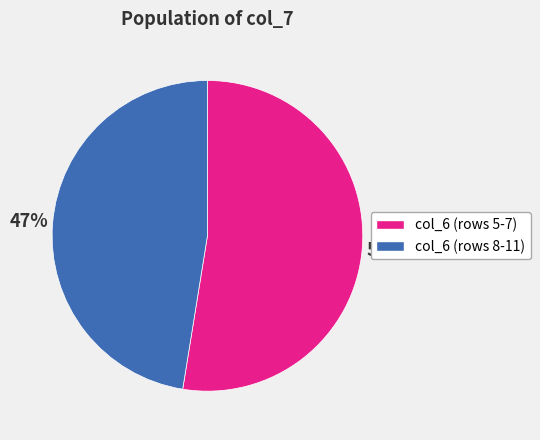

Count the number of slices in the pie.

2